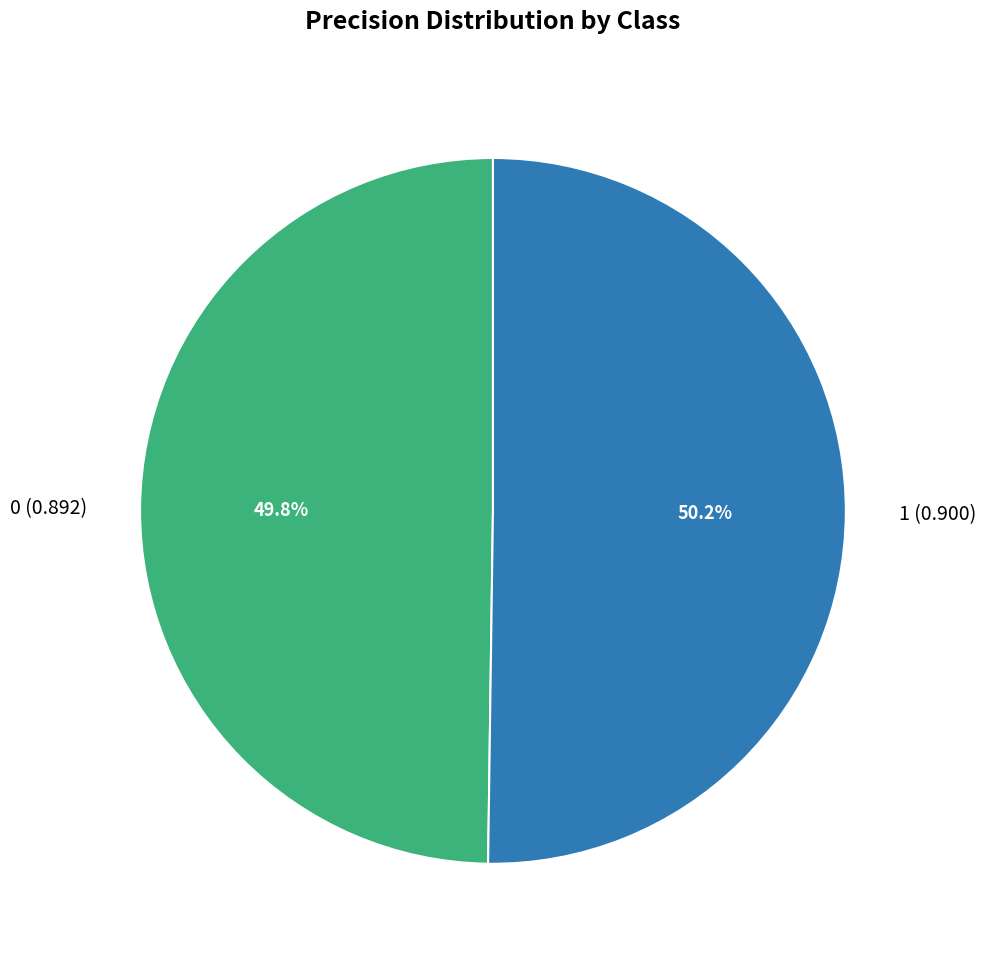

Does any single category account for the majority?

Yes